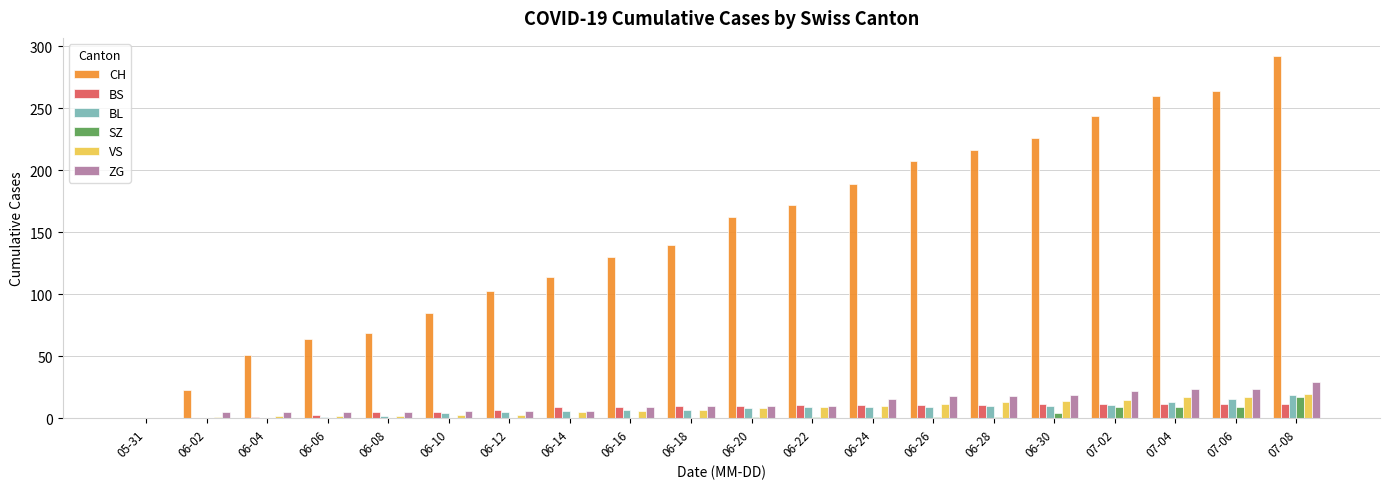

Between 06-28 and 07-02, which series saw the biggest shift?

CH